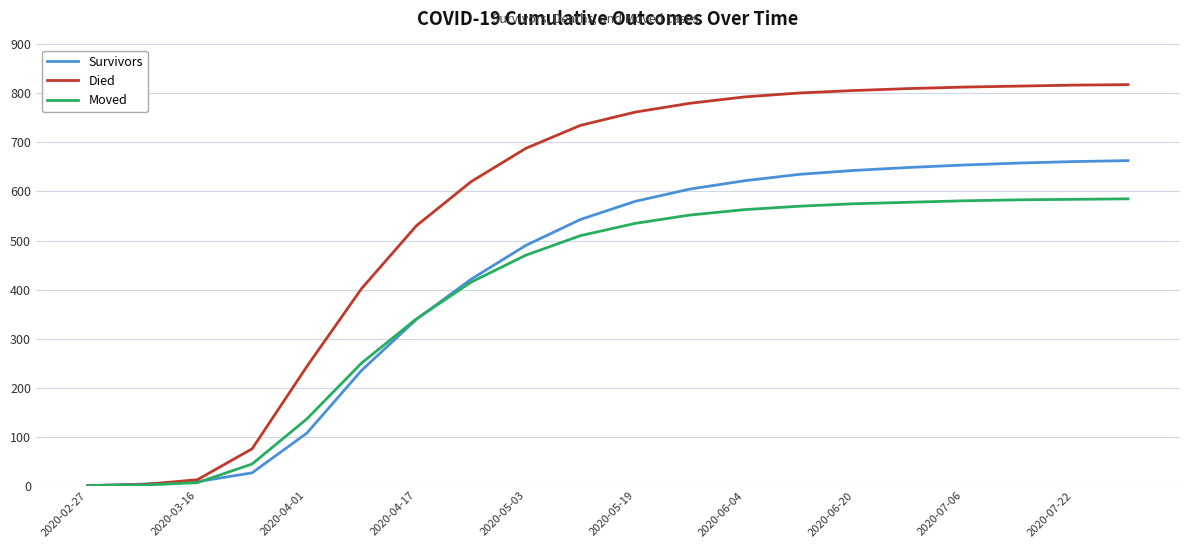

Which series has the largest range (max minus min)?

Died